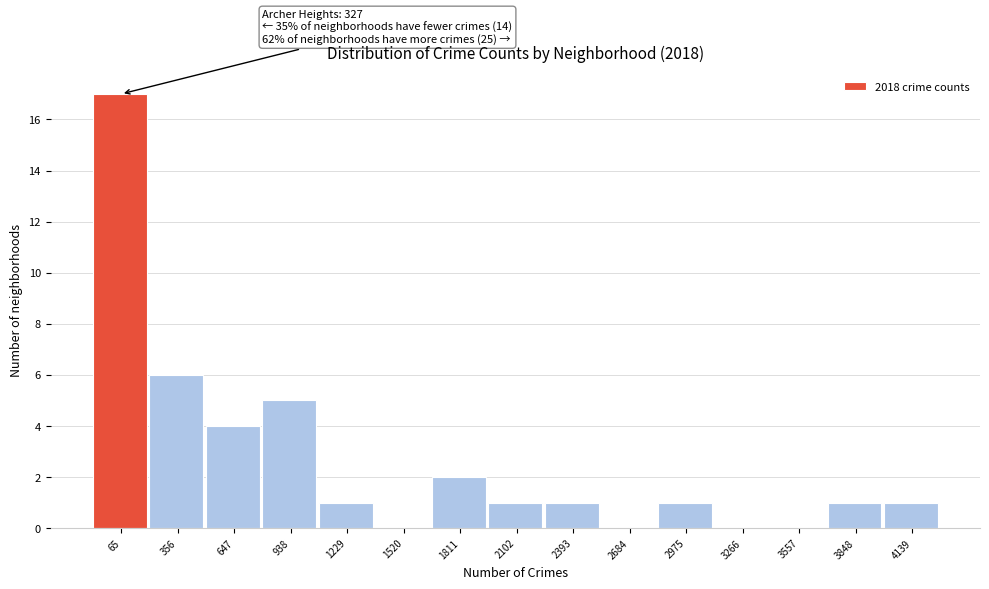

Reading left to right, what are all the values shown in this chart?

65=17	356=6	647=4	938=5	1229=1	1520=0	1811=2	2102=1	2393=1	2684=0	2975=1	3266=0	3557=0	3848=1	4139=1